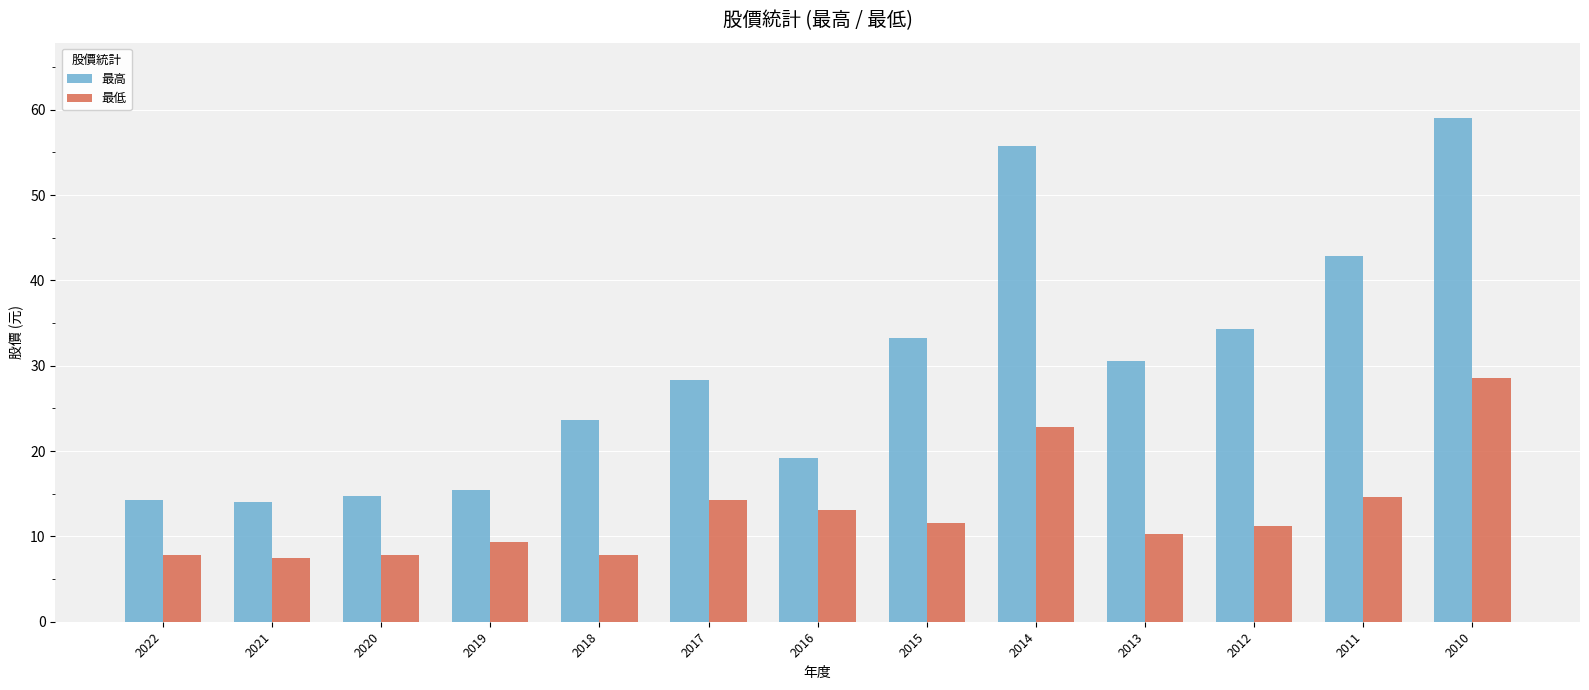

Is the value of 最低 at 2020 greater than the value of 最高 at 2019?

No